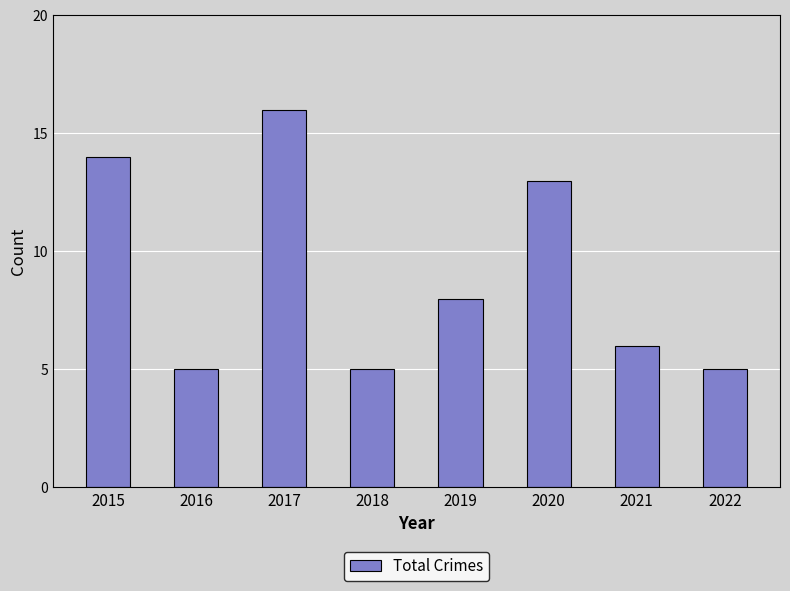

What is the difference between the maximum and minimum values?

11